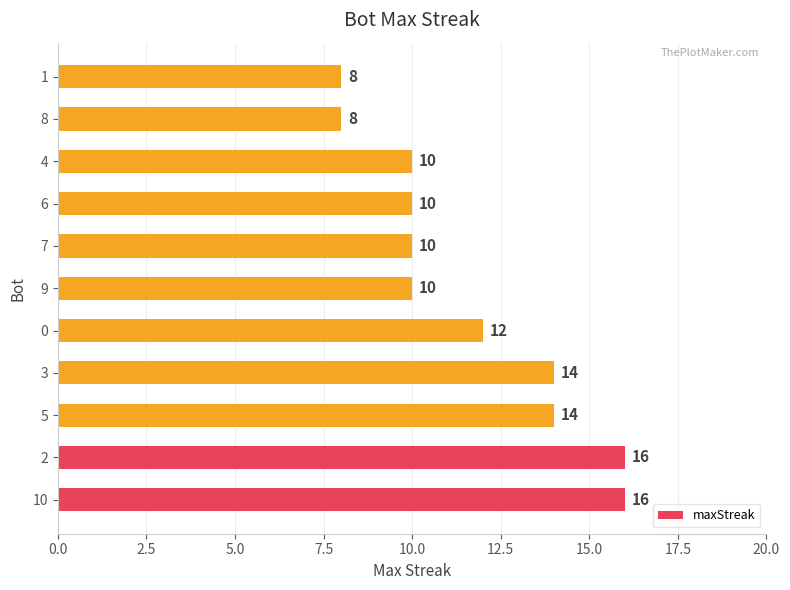

Count the values in the range 10 to 14.

7